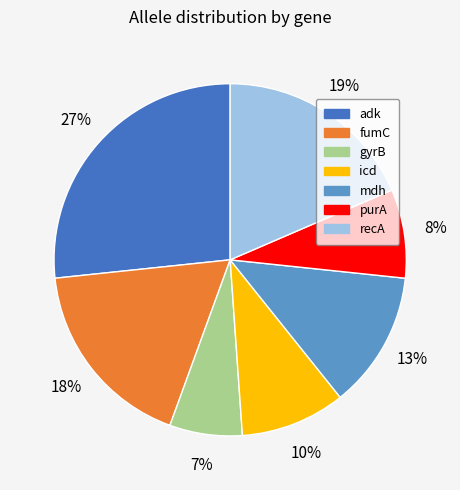

Which category has the smallest portion of the pie?

gyrB